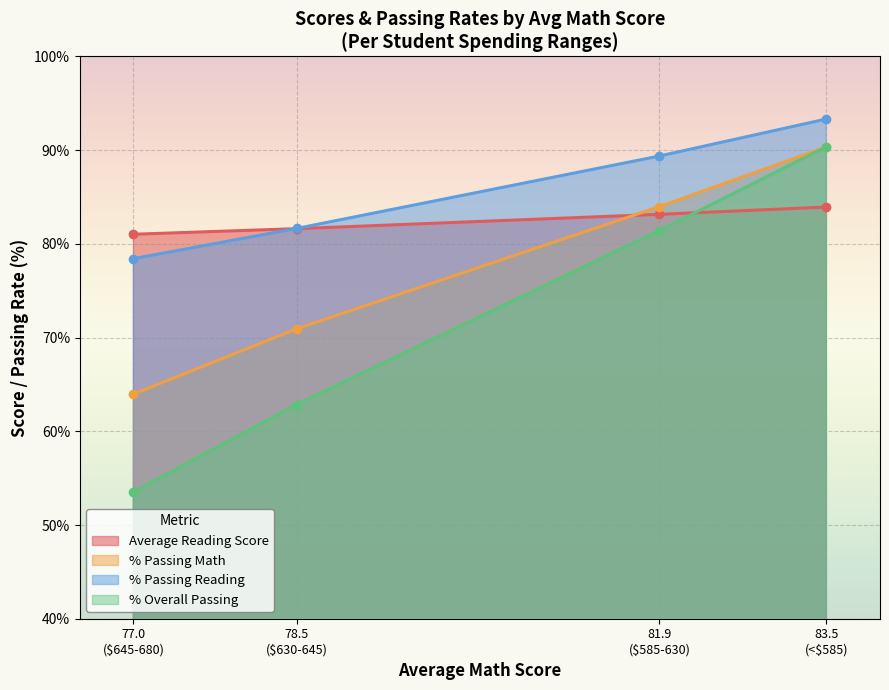

Which series has the largest total across all categories?

% Passing Reading